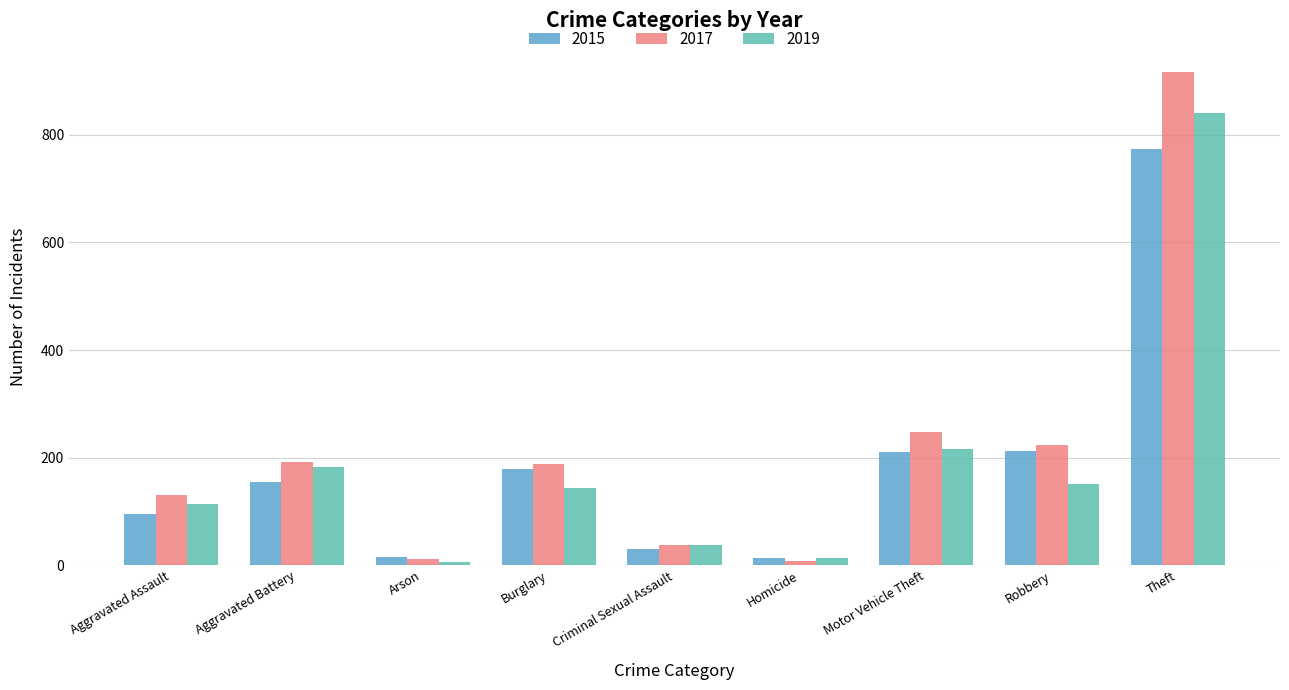

At how many categories does at least one series exceed 220?

3